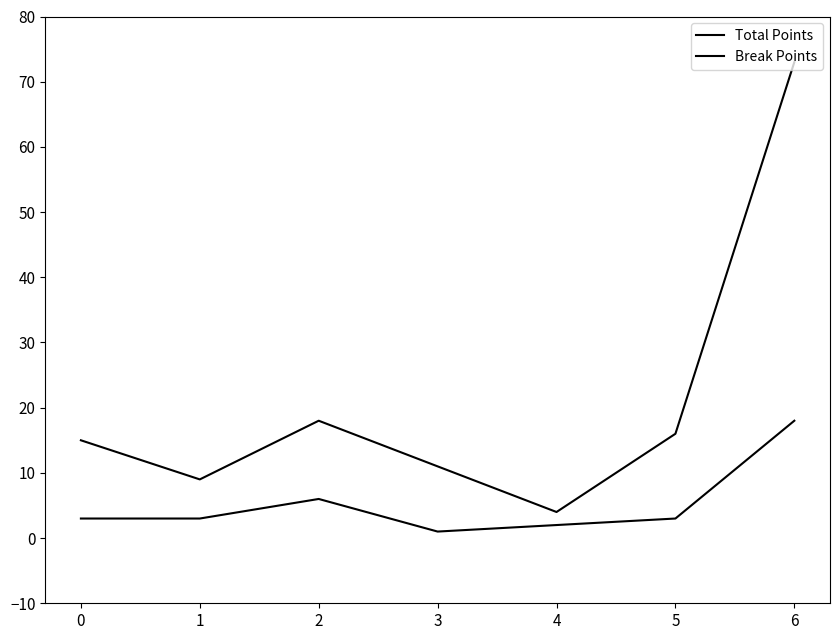

Reading right to left, extract all data points from this chart.

Total Points: 73	16	4	11	18	9	15
Break Points: 18	3	2	1	6	3	3